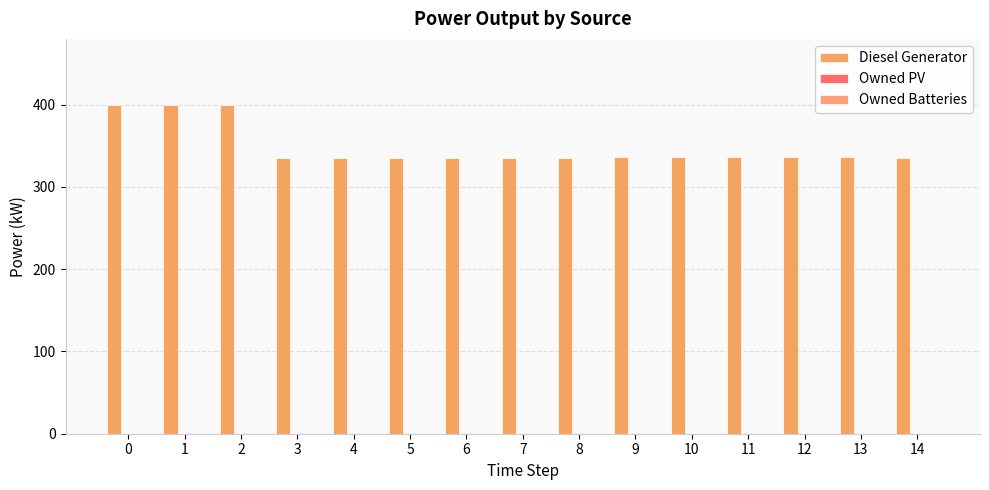

Does the chart contain any negative values?

No